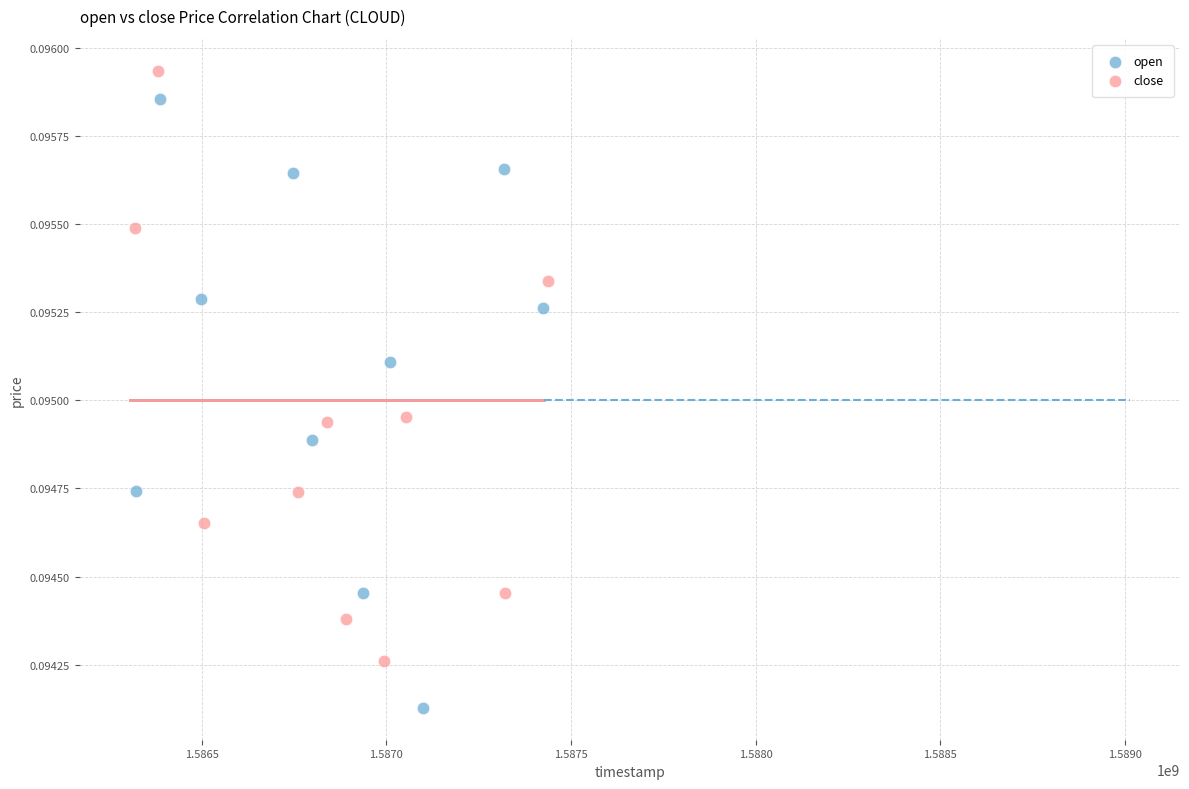

Which series has the widest spread of Y values?

open